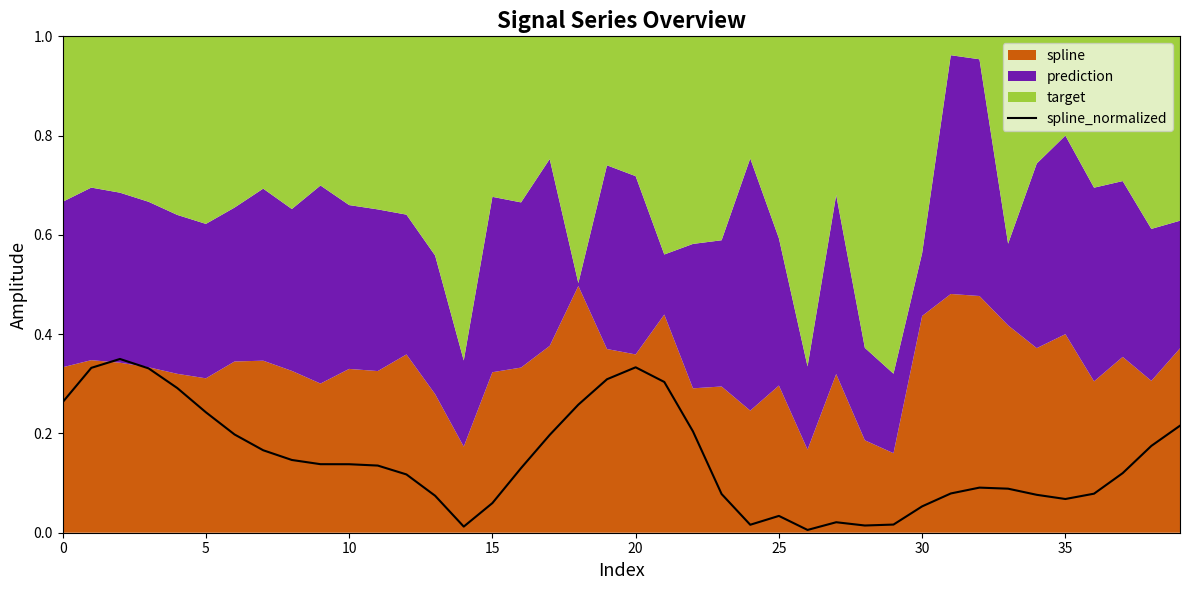

What is the change in value from 24 to 34?

+0.1